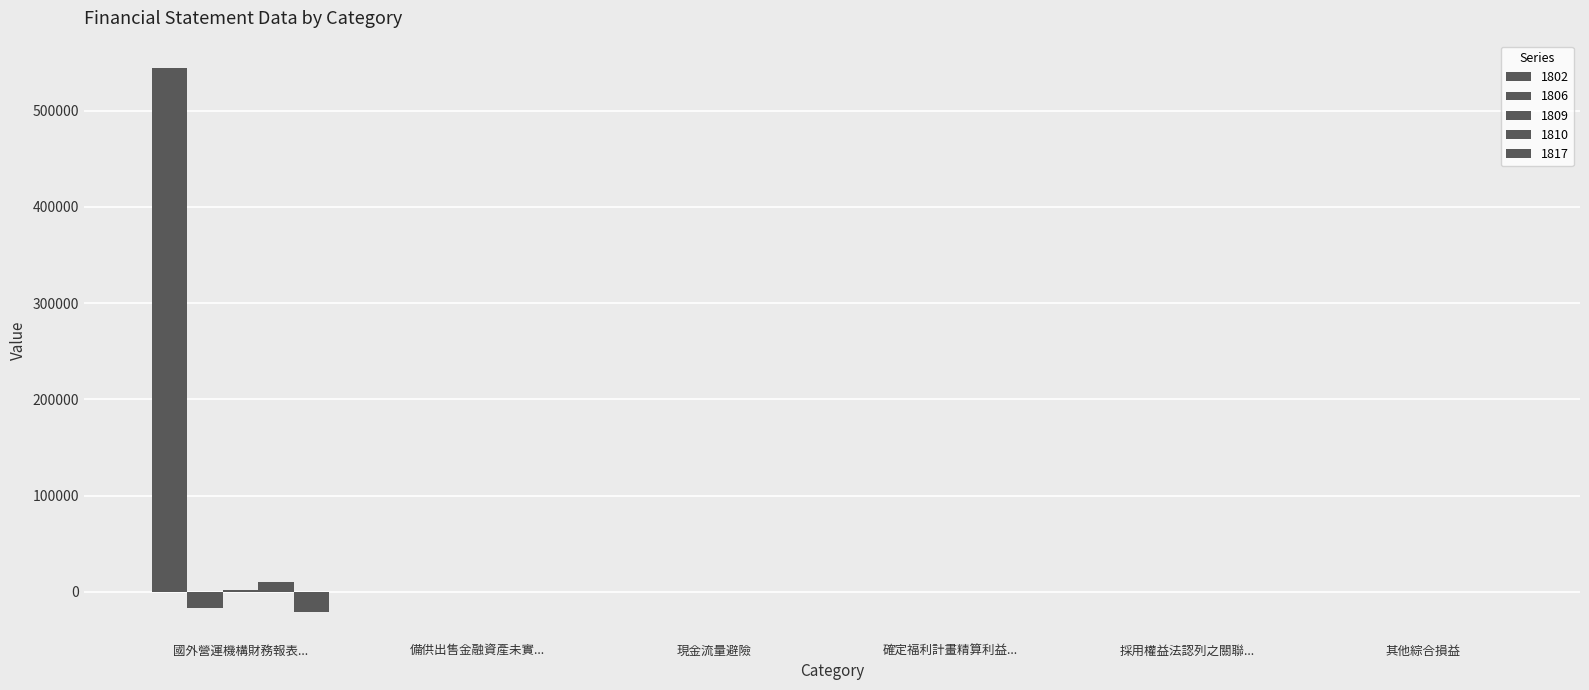

Which series has the largest total across all categories?

1806